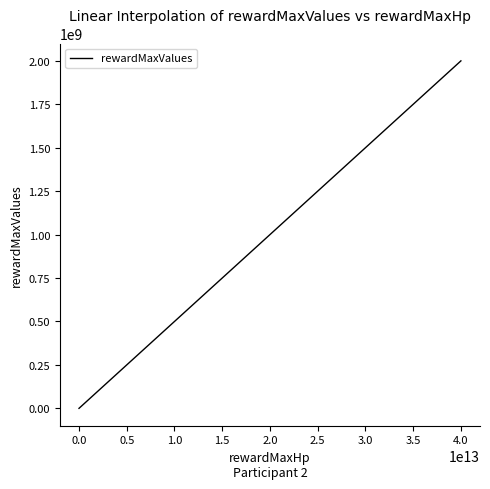

What is the greatest value displayed?

2000000000